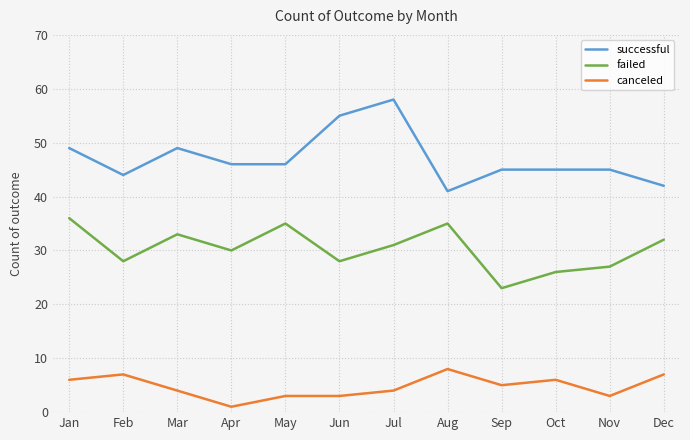

True or false: canceled has a value of 4 at Mar.

True